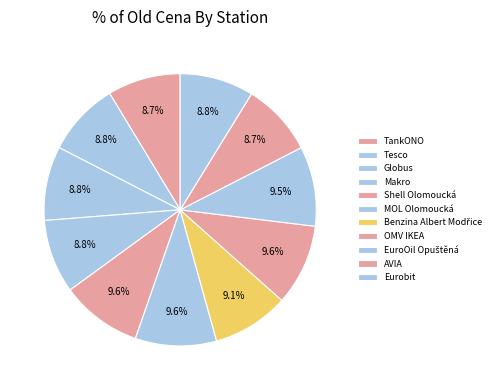

To the nearest percent, what is the difference between the largest and smallest slice percentages?

1%